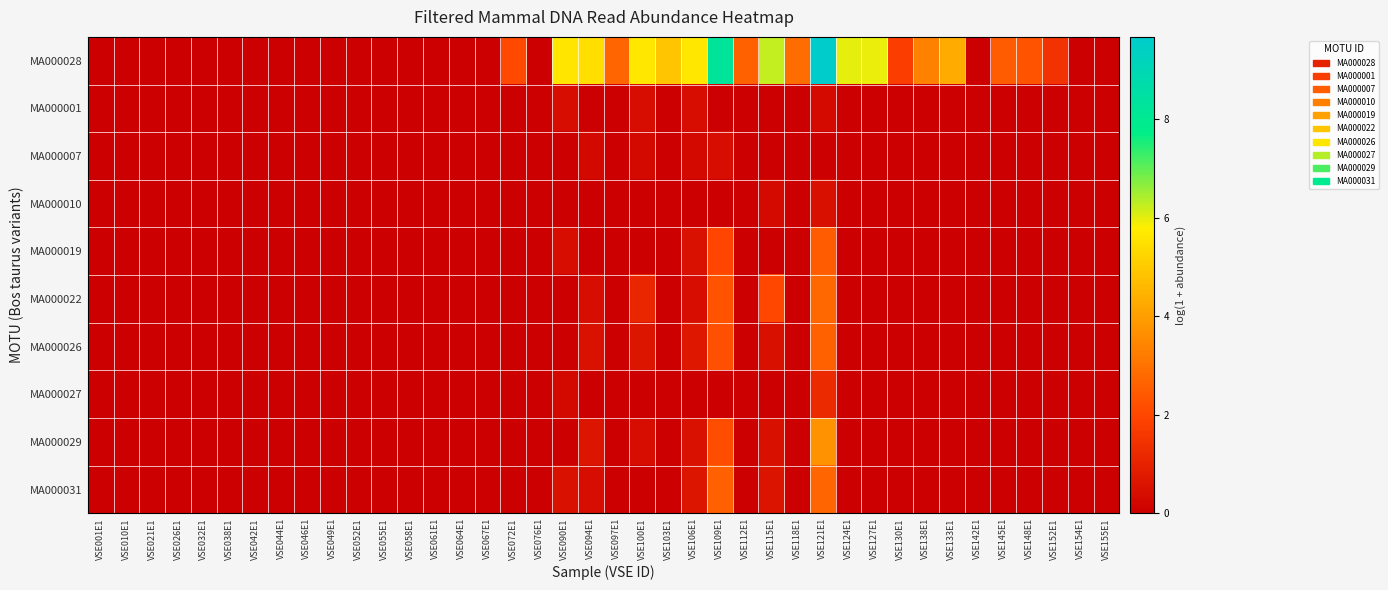

How many series are shown in this chart?

10